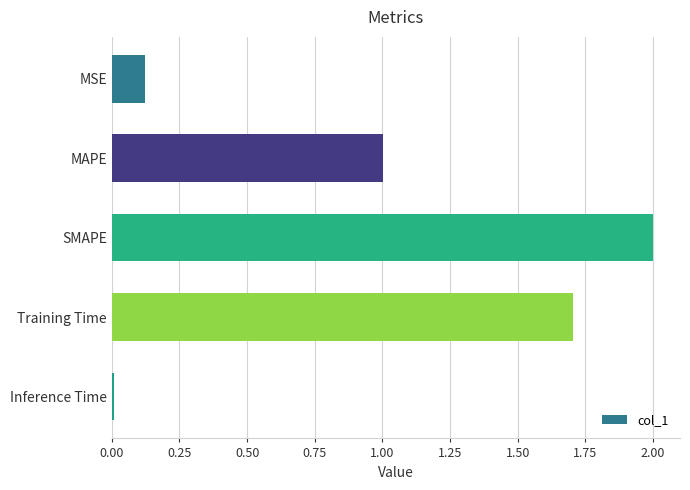

At which label is the value closest to 1?

MAPE